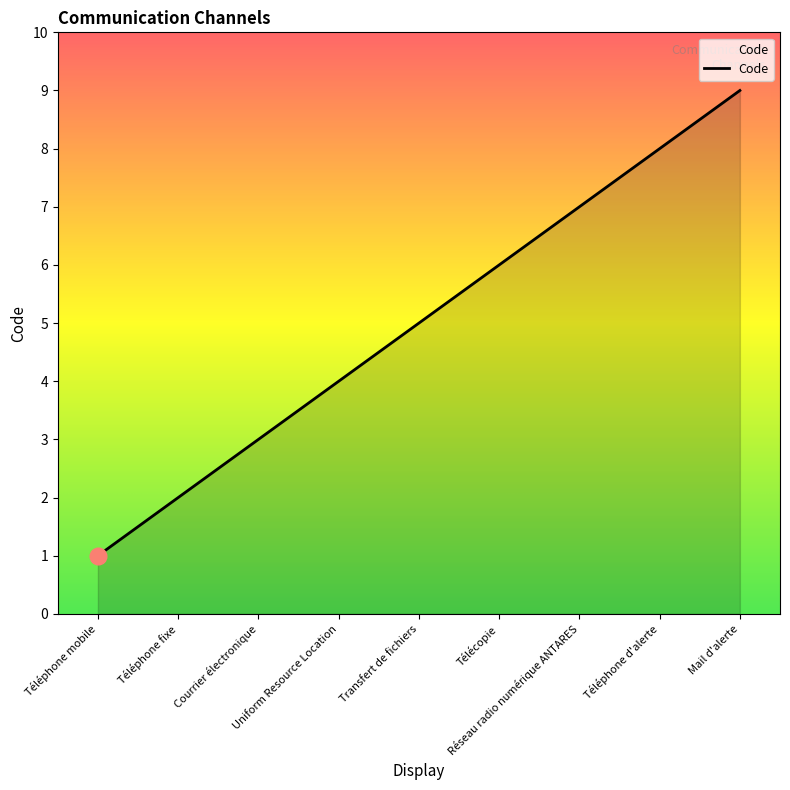

What is the change in value from Uniform Resource Location to Mail d'alerte?

+5